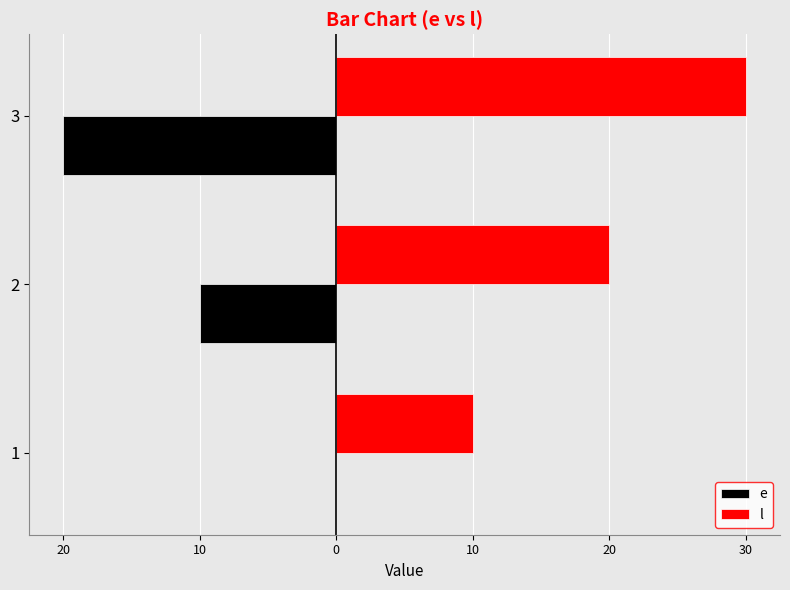

Which series has the widest spread of values?

e